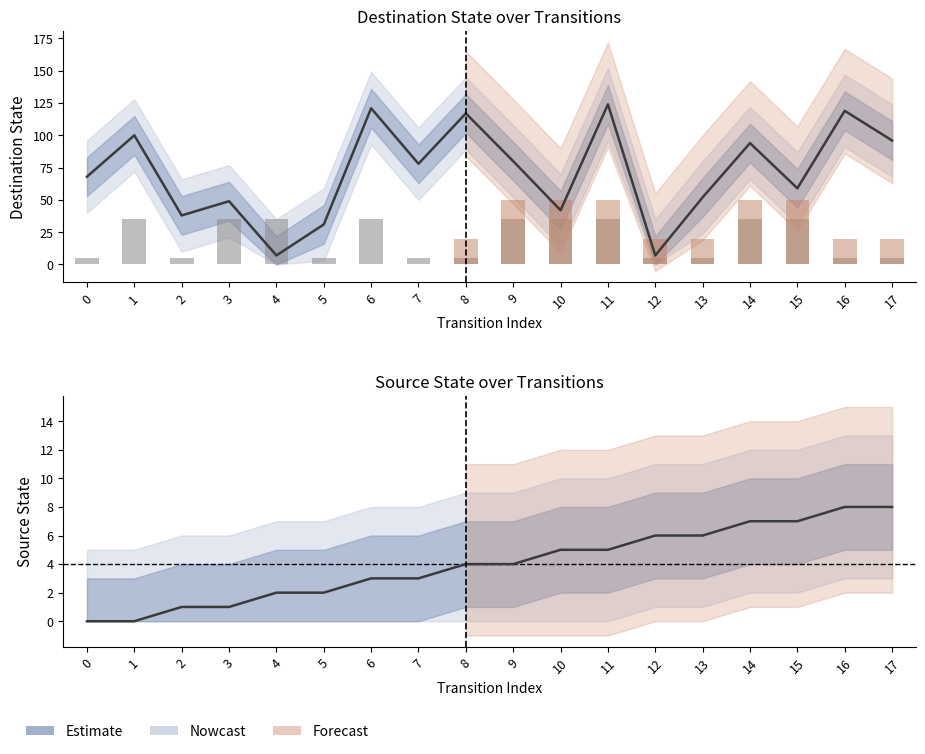

What is the change in value from 2 to 6?

+2